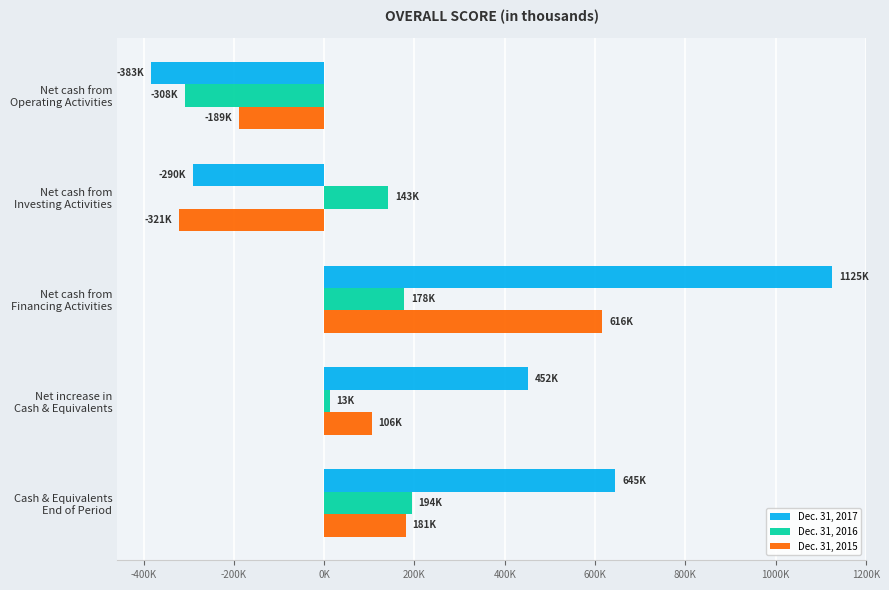

What are all the series names shown in the legend?

Dec. 31, 2017, Dec. 31, 2016, Dec. 31, 2015